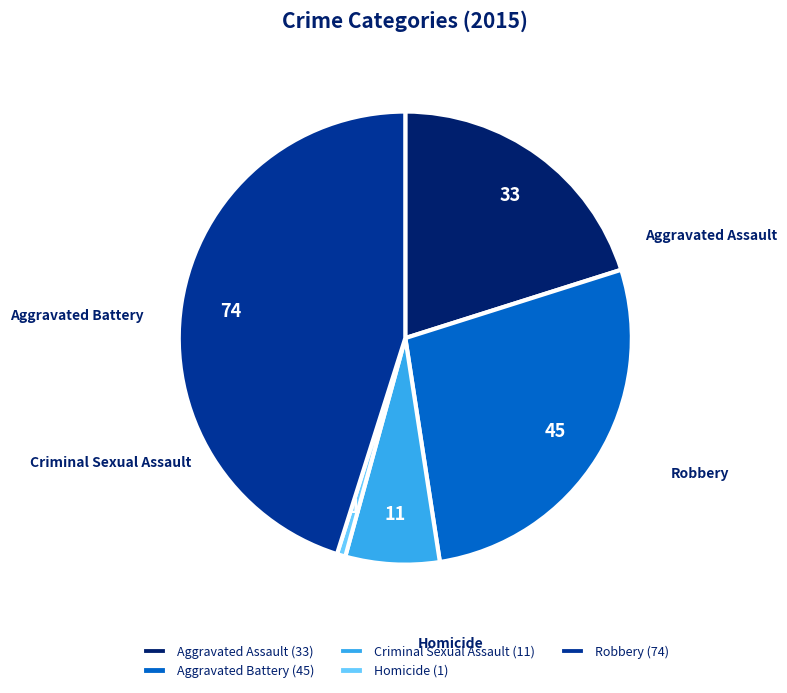

How many segments does this pie chart have?

5